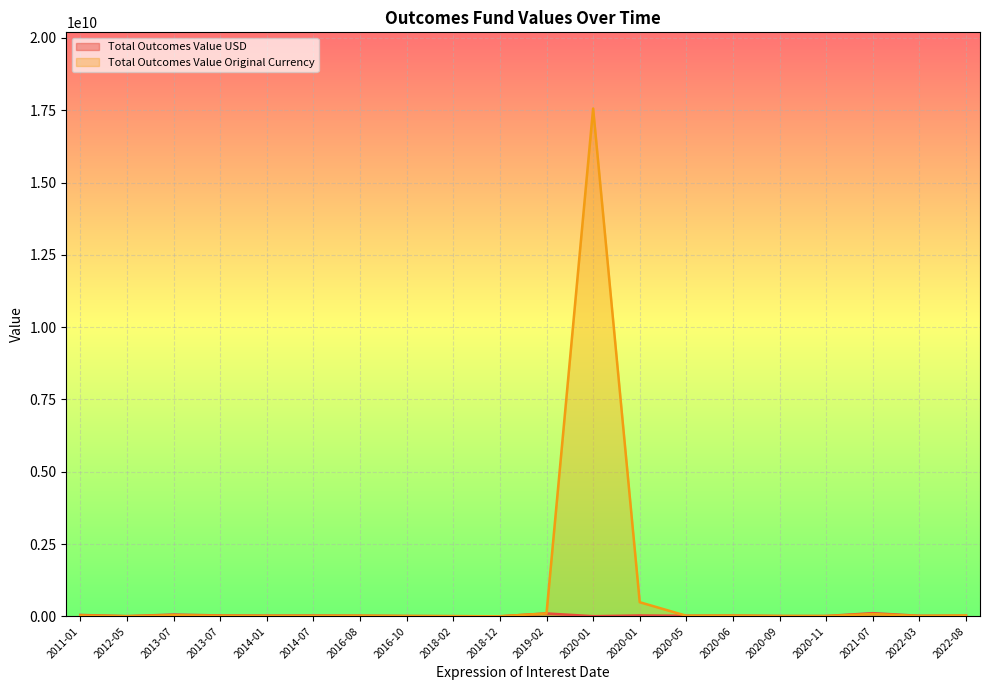

How many values in the Total Outcomes Value USD series exceed 22312000?

9